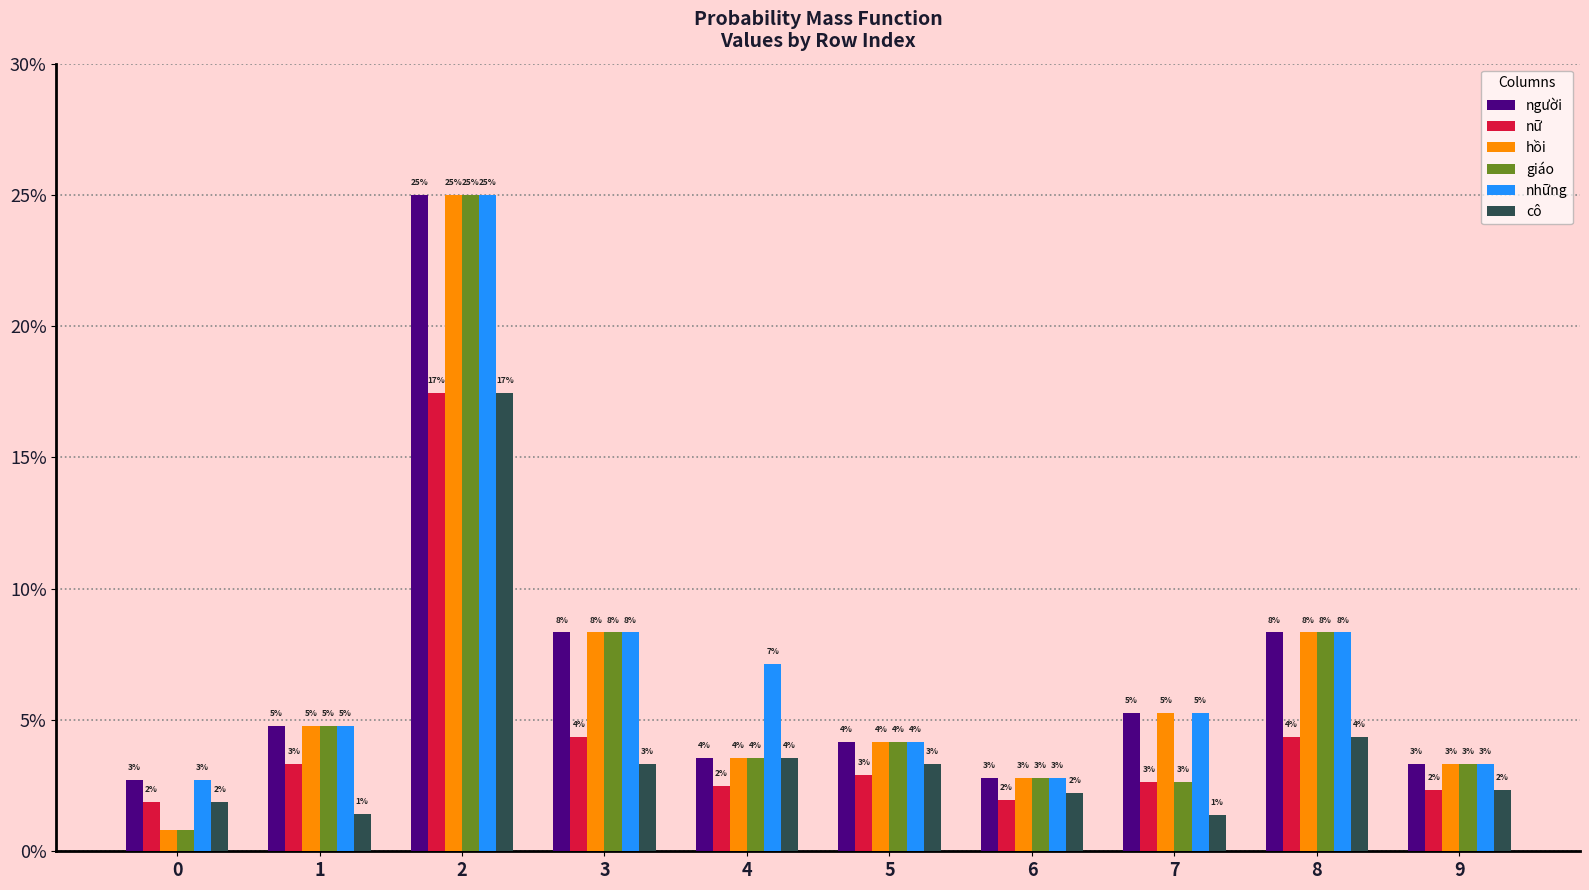

Which series has the largest total across all categories?

những